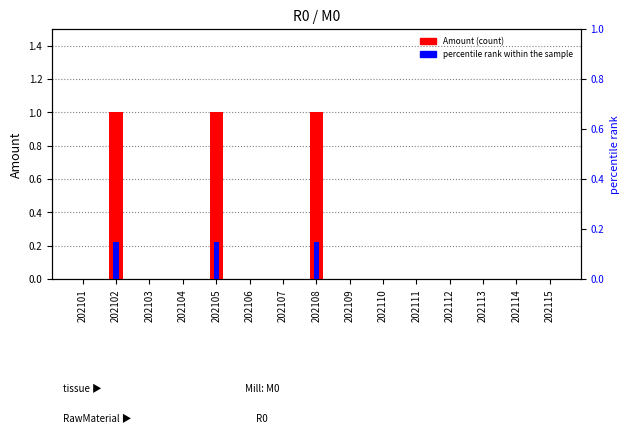

Does the chart contain stacked bars?

No